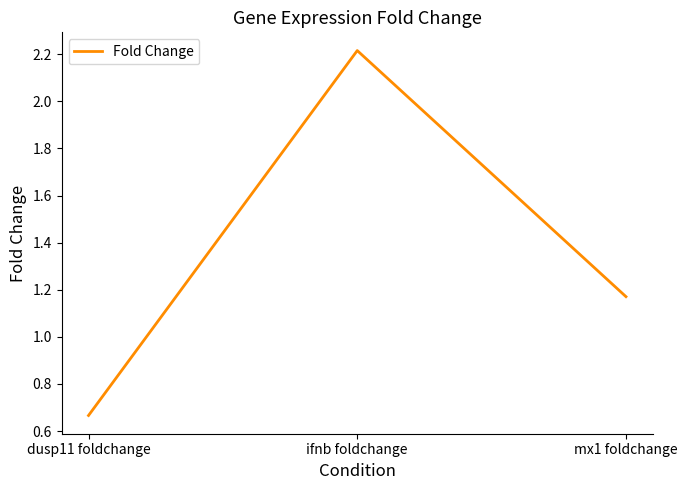

The value at mx1 foldchange is 0.8. True or false?

False